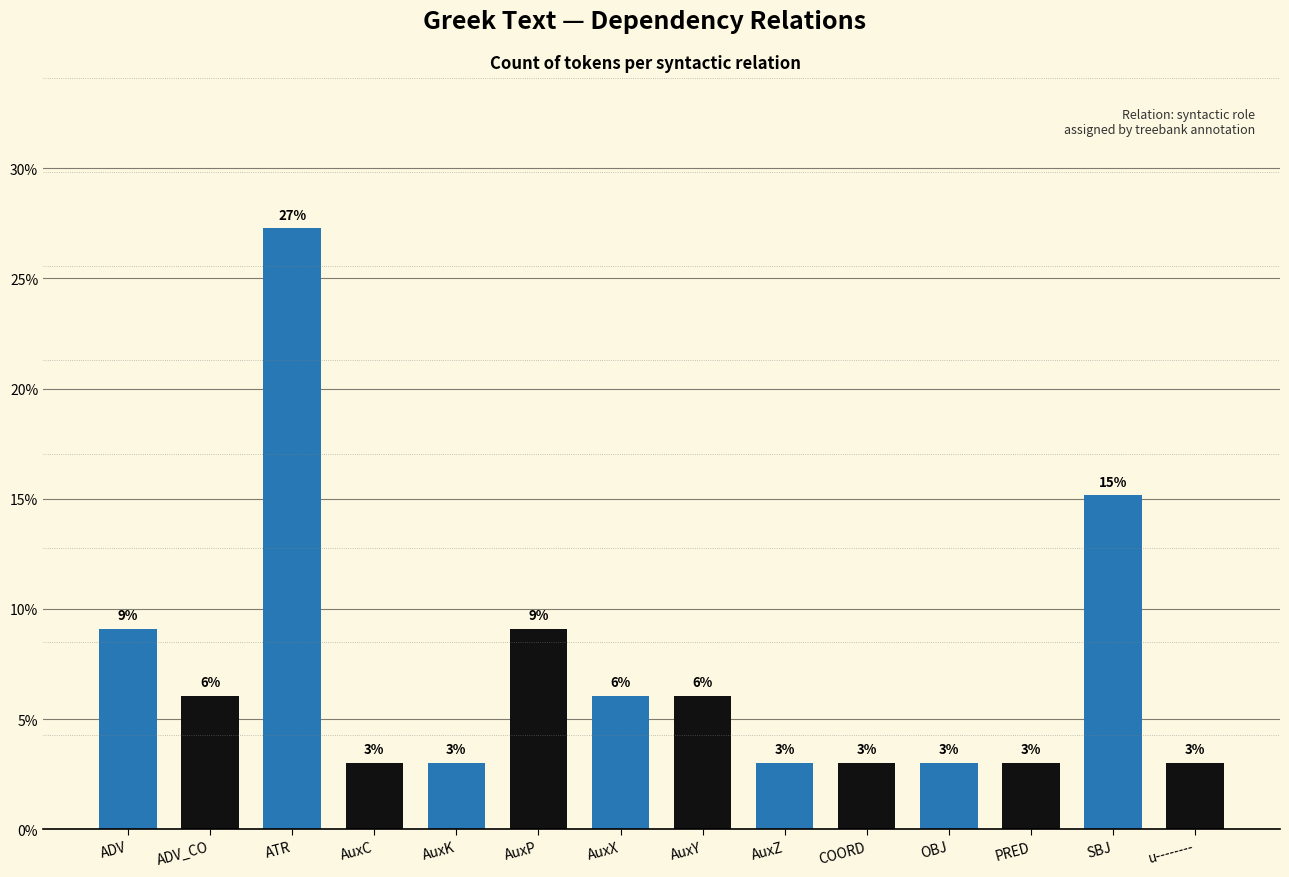

What is the average value?

7.1